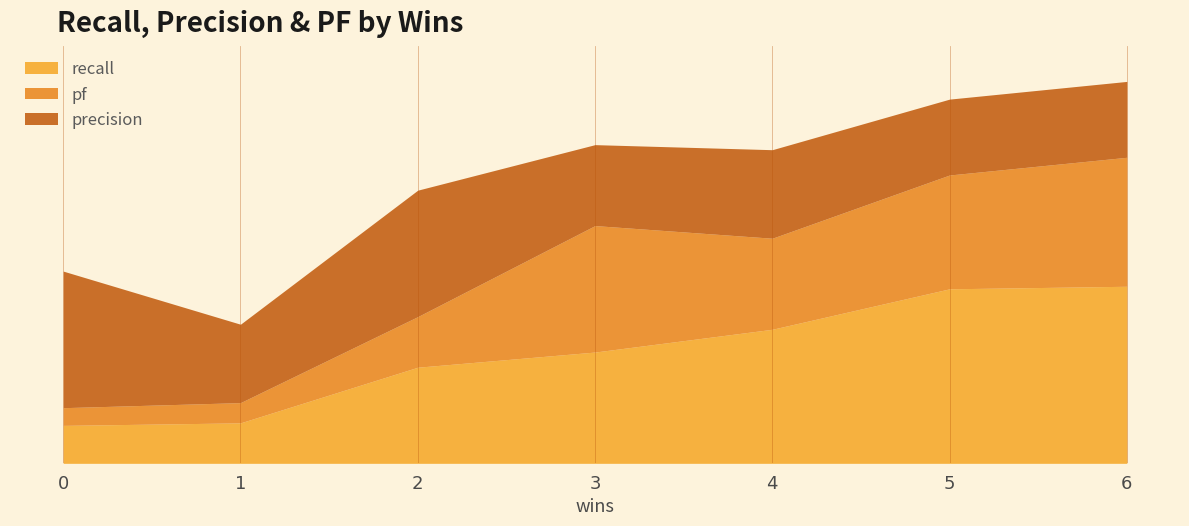

Read the precision value at 4.

0.3